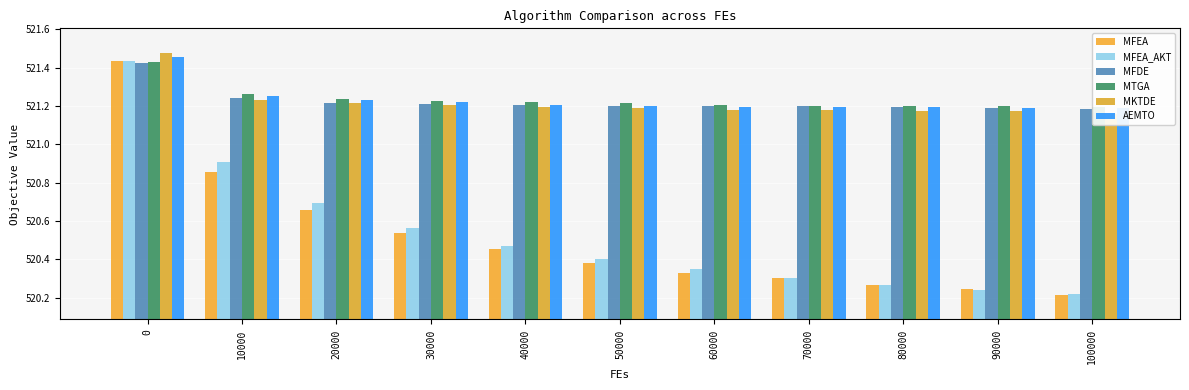

How many bars are there in total?

66